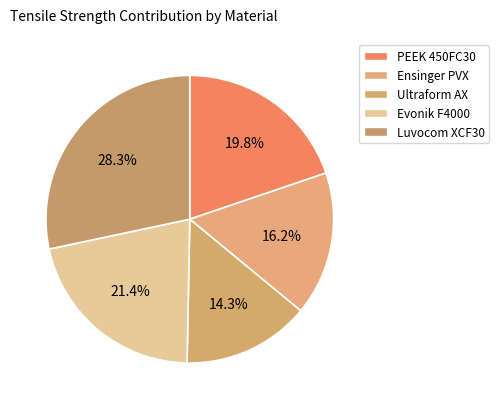

What is the largest slice in the pie chart?

Luvocom XCF30